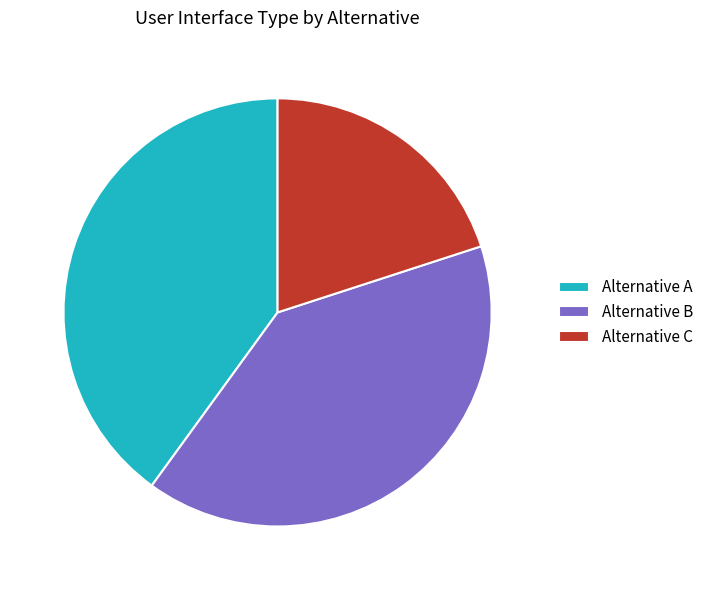

Combined, do Alternative B and Alternative C account for over 50%?

Yes